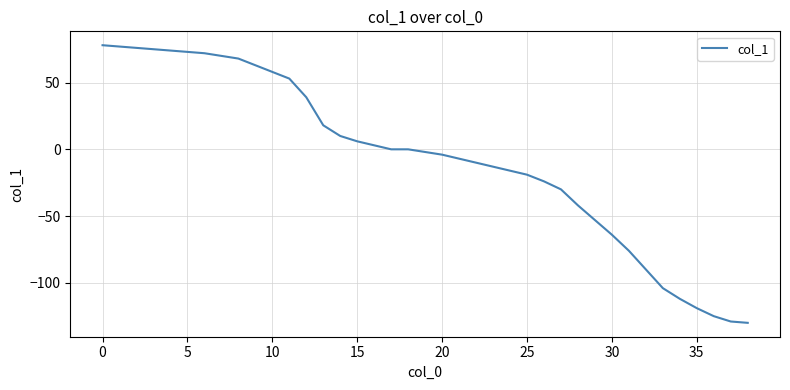

What is the difference between the maximum and minimum values?

208